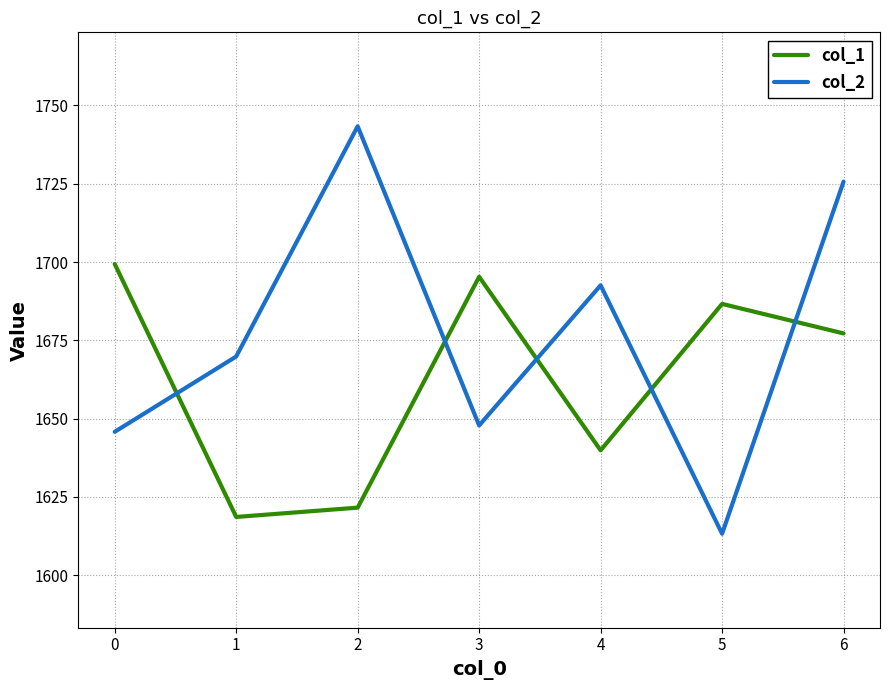

Where do col_2 and col_1 first cross each other?

0 and 1